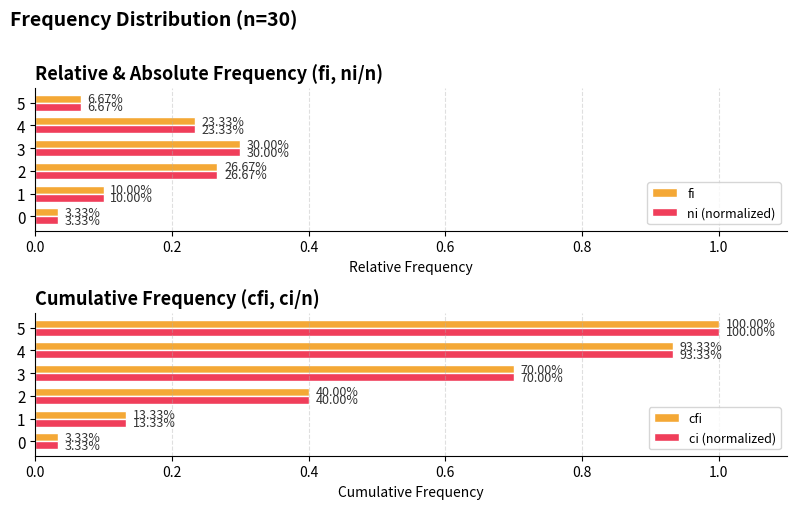

Reading left to right, list all the values displayed in this chart.

fi: 0.0	0.1	0.3	0.3	0.2	0.1
ni (normalized): 0.0	0.1	0.3	0.3	0.2	0.1
cfi: 0.0	0.1	0.4	0.7	0.9	1.0
ci (normalized): 0.0	0.1	0.4	0.7	0.9	1.0